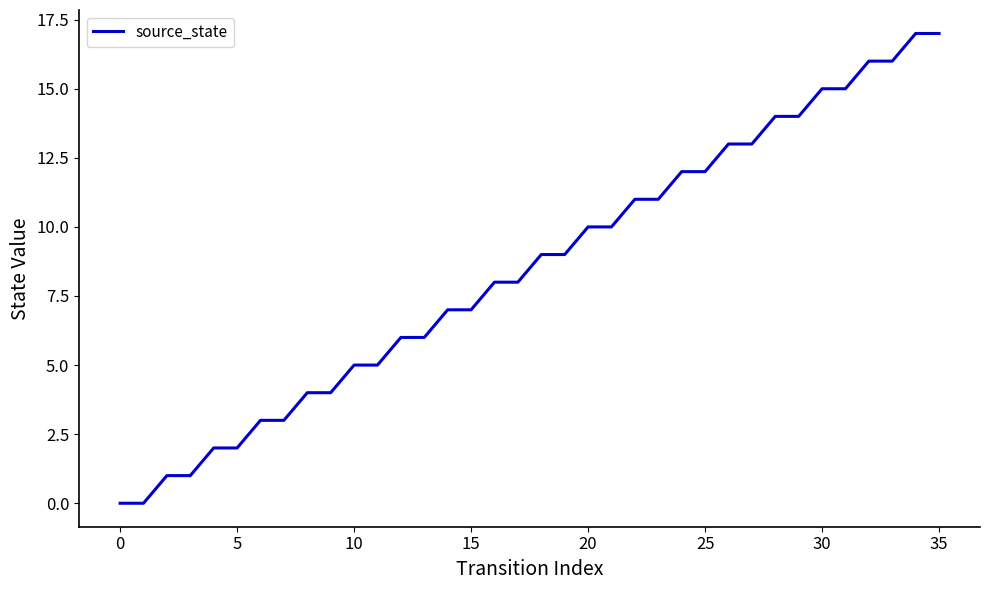

What is the greatest value displayed?

17